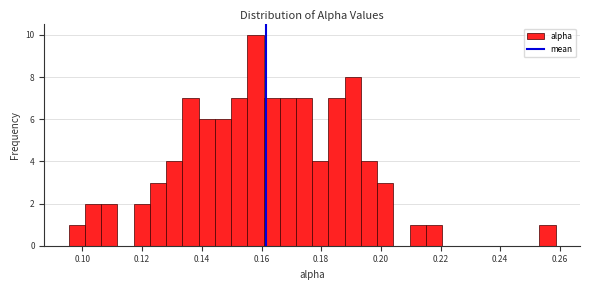

Around what value on the x-axis is the tallest bar? Give the approximate position of its centre, as read against the axis.

0.158